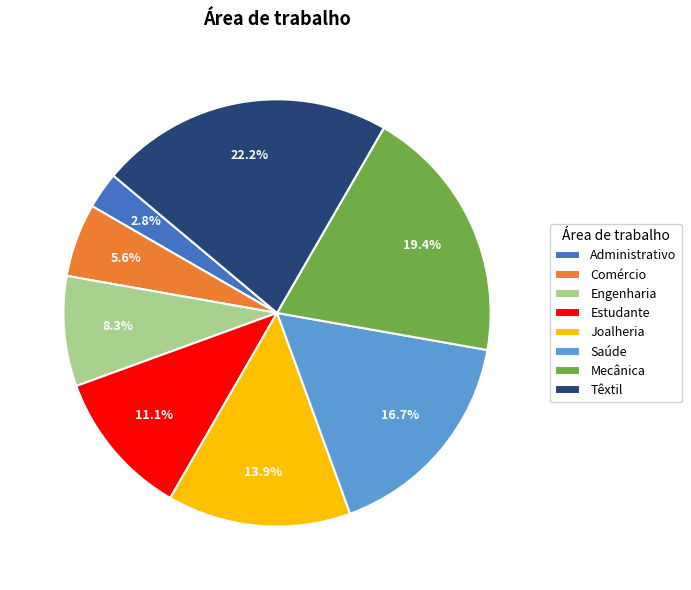

What percentage is the Mecânica slice, to the nearest percent?

19%